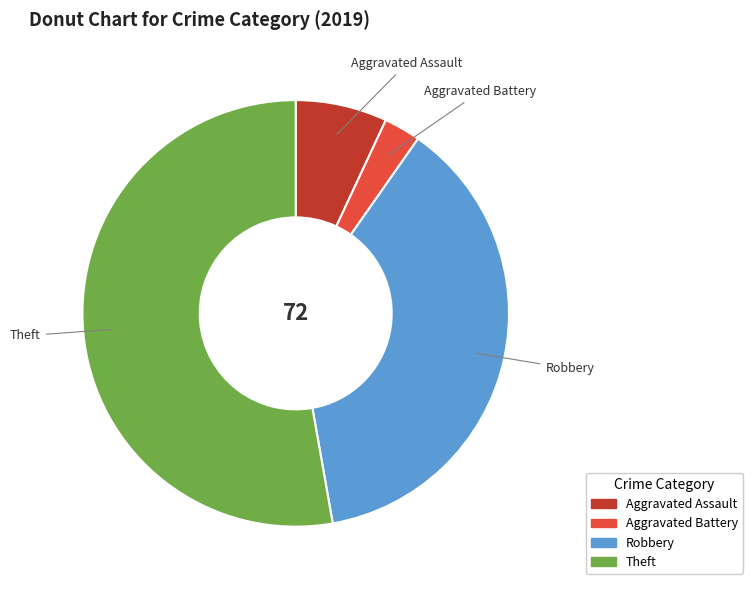

What is the ratio of the value at Aggravated Battery to the value at Aggravated Assault?

0.4